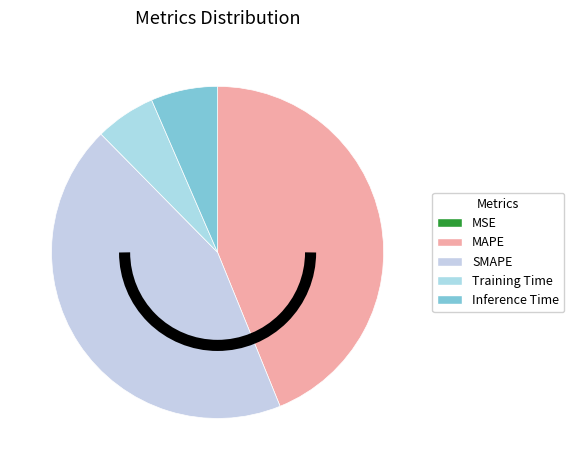

Count the number of slices in the pie.

5